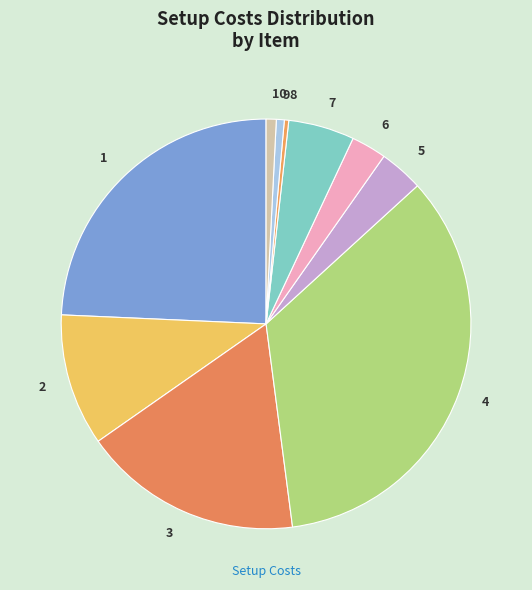

The 2 slice represents 10% of the pie. True or false?

True